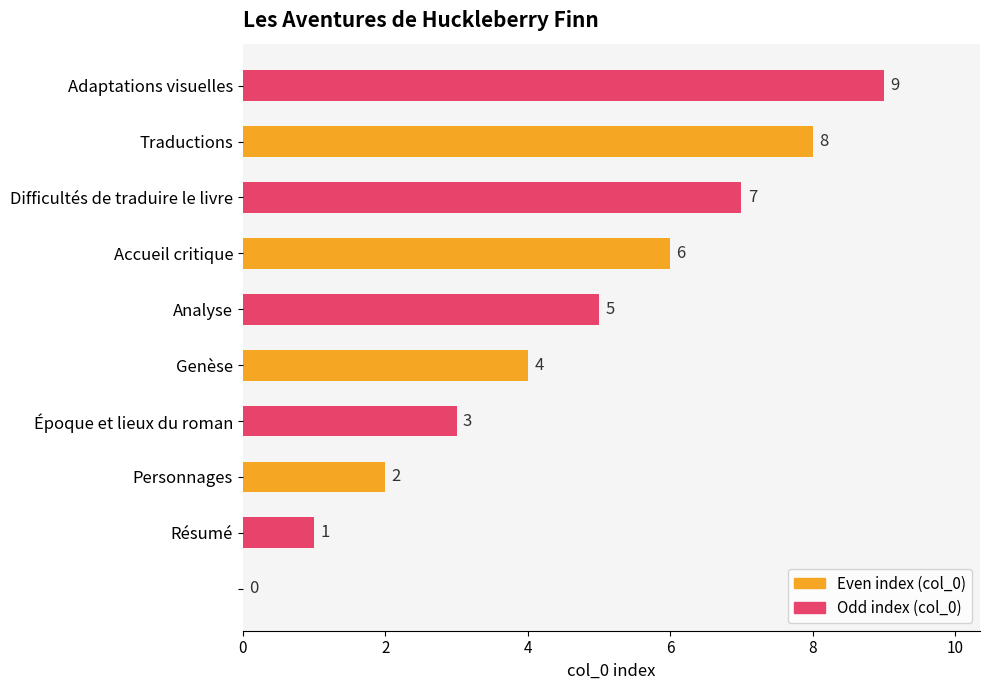

What is the maximum value shown in the chart?

9